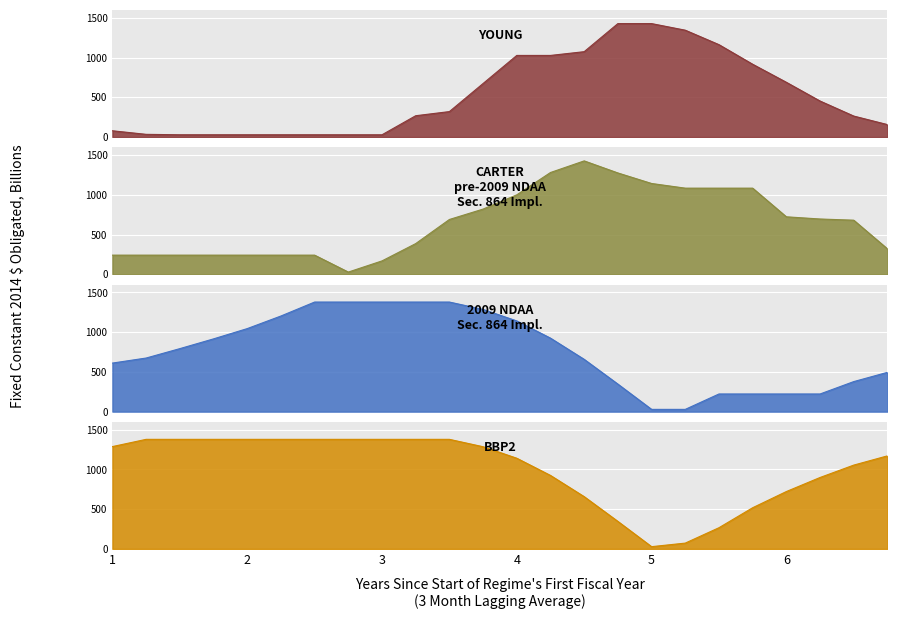

True or false: BBP2 and 2009 NDAA
Sec. 864 Impl. intersect in this chart.

False